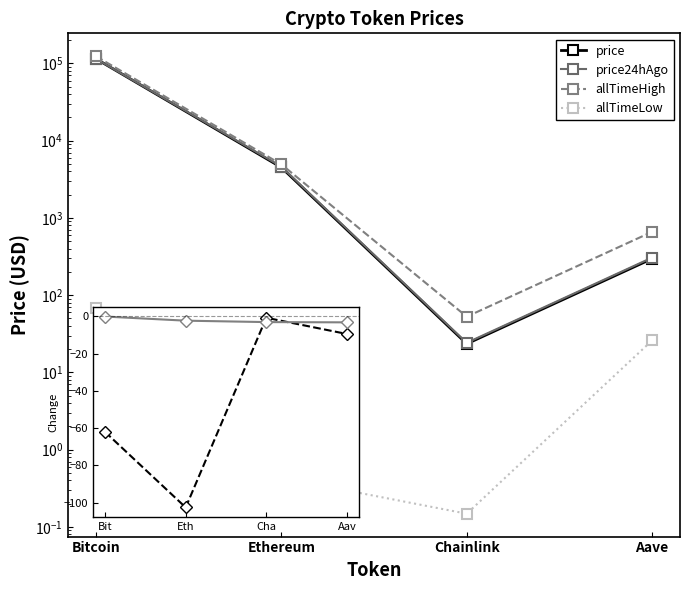

The value of Change24hAgoPct% at Eth is -2.3. True or false?

True